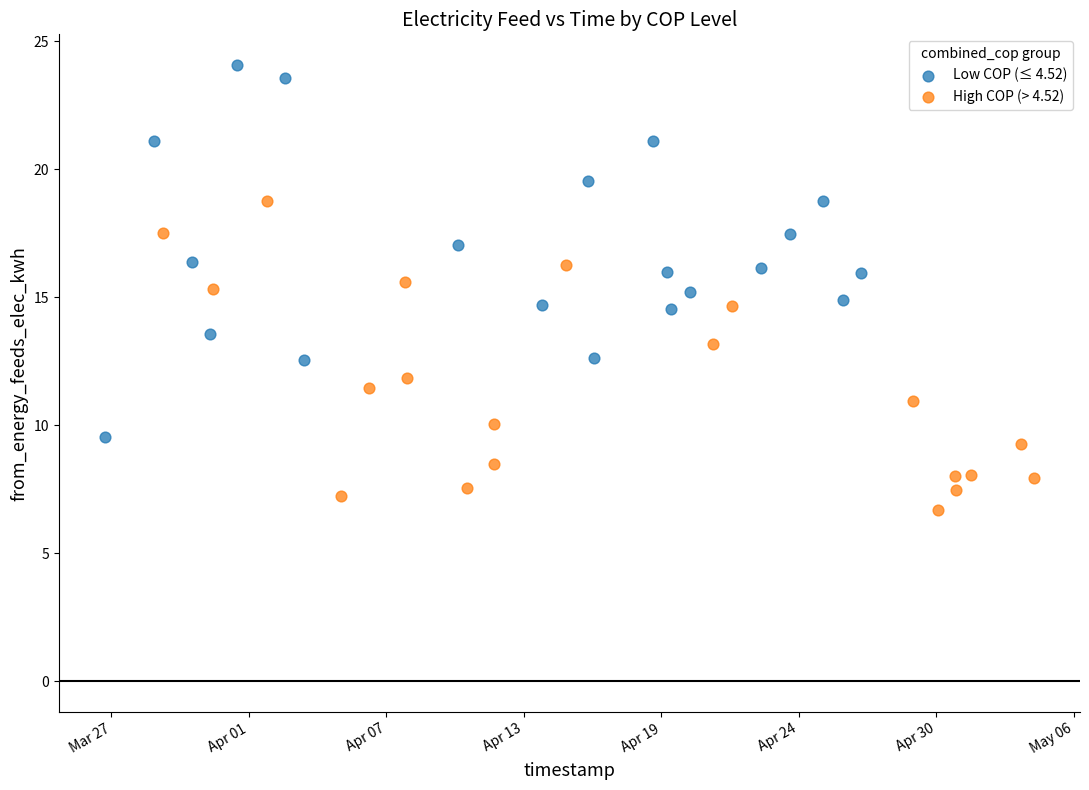

What are all the series names shown in the legend?

Low COP (≤ 4.52), High COP (> 4.52)